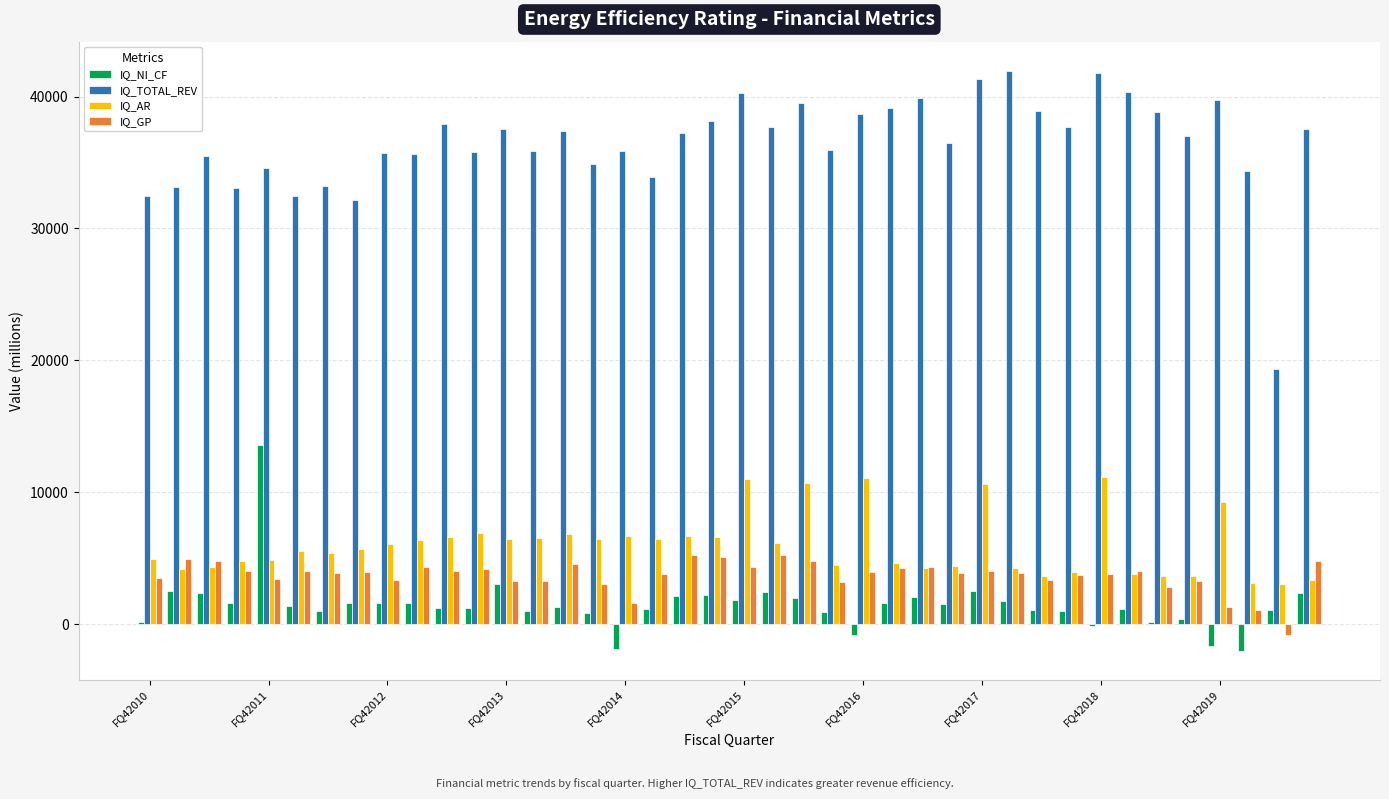

What is the greatest value displayed?

41959